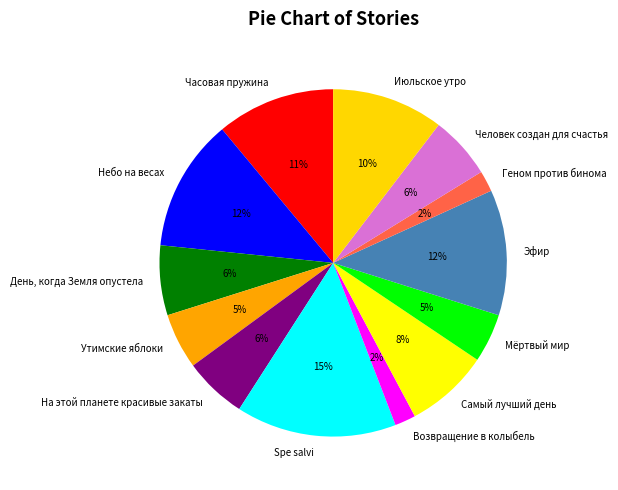

To the nearest percent, what portion does Часовая пружина represent?

11%